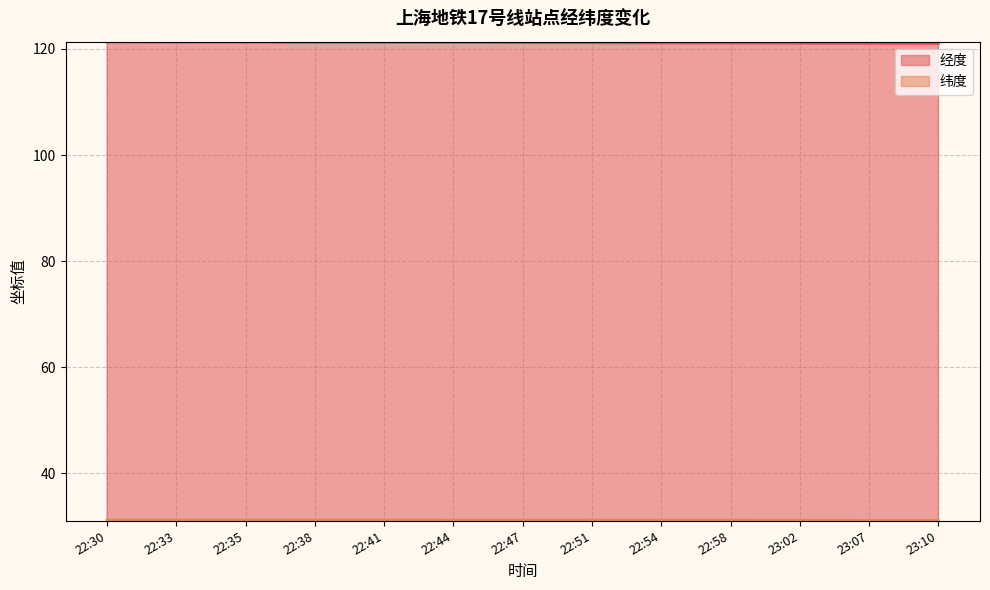

At which category does the chart reach its peak across all series?

22:30